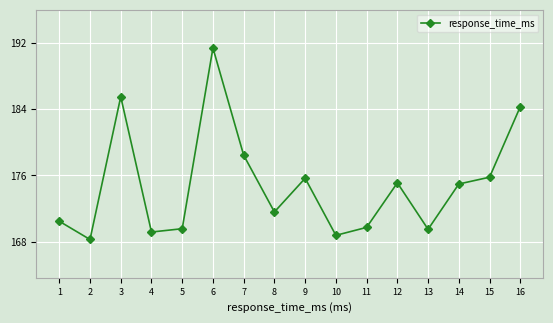

At which category does the data reach its first local valley?

2